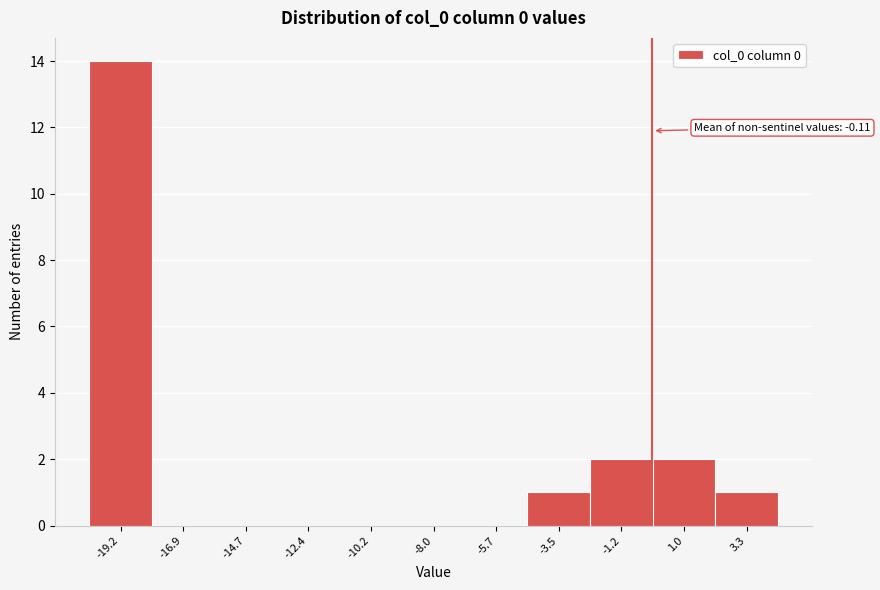

Which range on the x-axis has the tallest bar?

-20.5 to -18.0